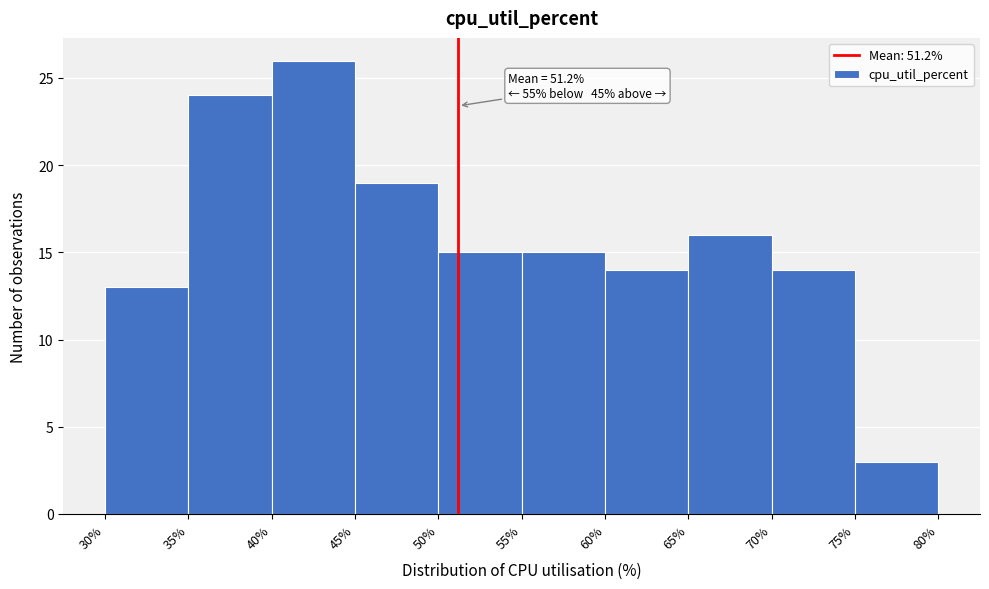

Which range on the x-axis has the tallest bar?

40% to 45%